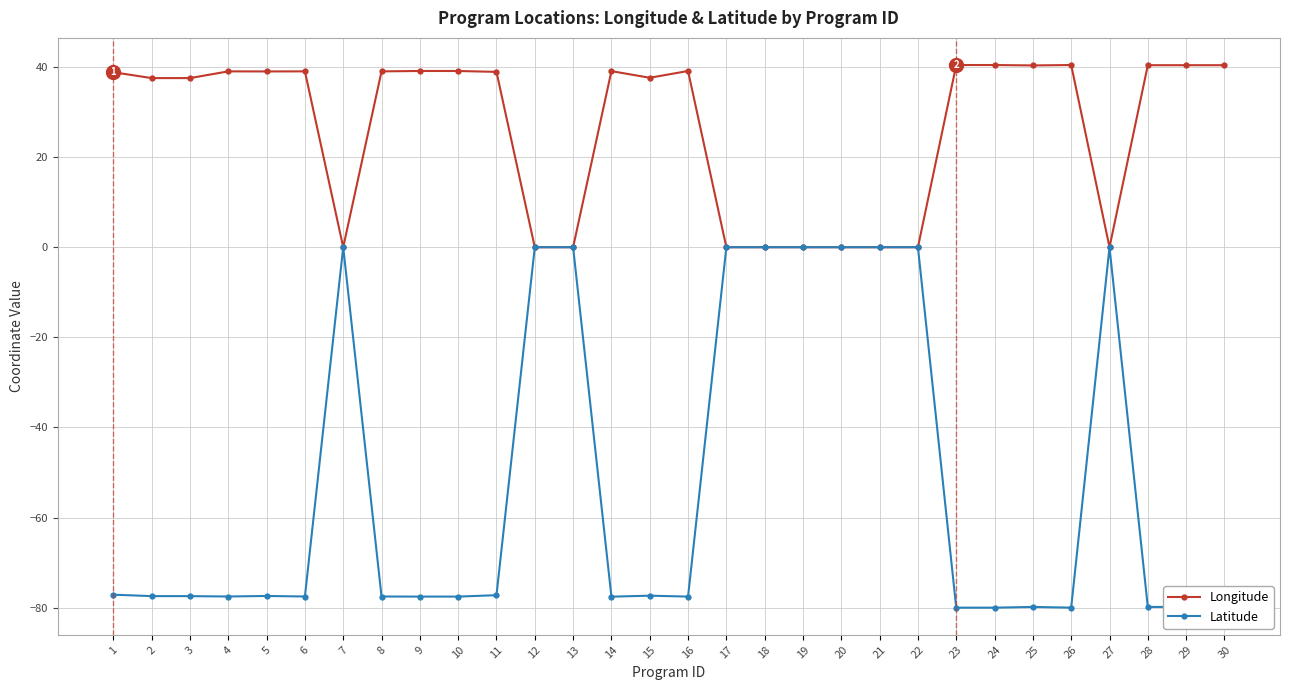

Count the number of categories in the chart.

30